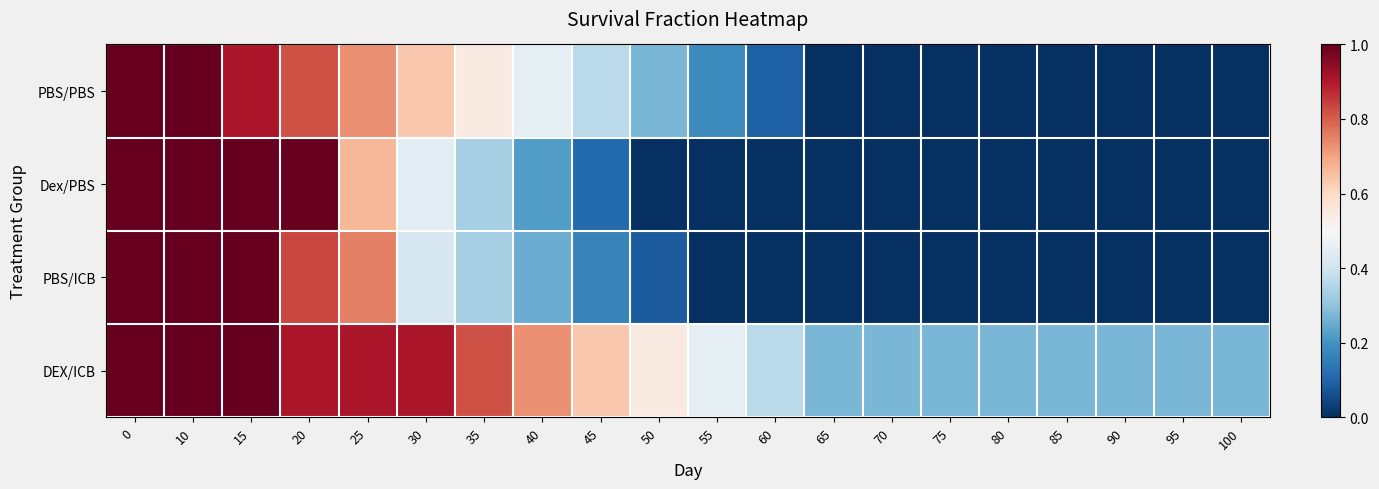

Reading right to left, what are all the values shown in this chart?

PBS/PBS: 100=0.0	95=0.0	90=0.0	85=0.0	80=0.0	75=0.0	70=0.0	65=0.0	60=0.1	55=0.2	50=0.3	45=0.4	40=0.5	35=0.5	30=0.6	25=0.7	20=0.8	15=0.9	10=1.0	0=1.0
Dex/PBS: 100=0.0	95=0.0	90=0.0	85=0.0	80=0.0	75=0.0	70=0.0	65=0.0	60=0.0	55=0.0	50=0.0	45=0.1	40=0.2	35=0.3	30=0.4	25=0.7	20=1.0	15=1.0	10=1.0	0=1.0
PBS/ICB: 100=0.0	95=0.0	90=0.0	85=0.0	80=0.0	75=0.0	70=0.0	65=0.0	60=0.0	55=0.0	50=0.1	45=0.2	40=0.2	35=0.3	30=0.4	25=0.8	20=0.8	15=1.0	10=1.0	0=1.0
DEX/ICB: 100=0.3	95=0.3	90=0.3	85=0.3	80=0.3	75=0.3	70=0.3	65=0.3	60=0.4	55=0.5	50=0.5	45=0.6	40=0.7	35=0.8	30=0.9	25=0.9	20=0.9	15=1.0	10=1.0	0=1.0